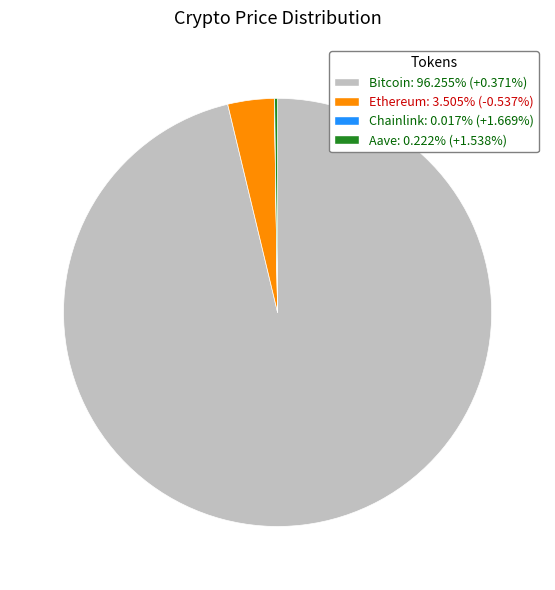

True or false: Ethereum accounts for 12% of the total.

False